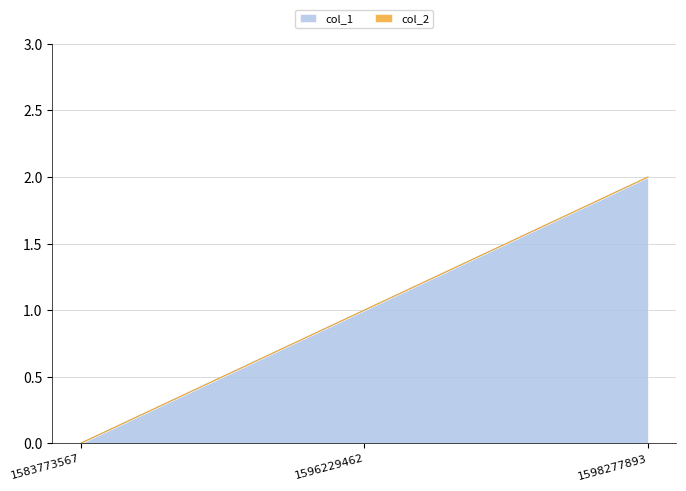

At which category does the chart reach its minimum across all series?

1583773567